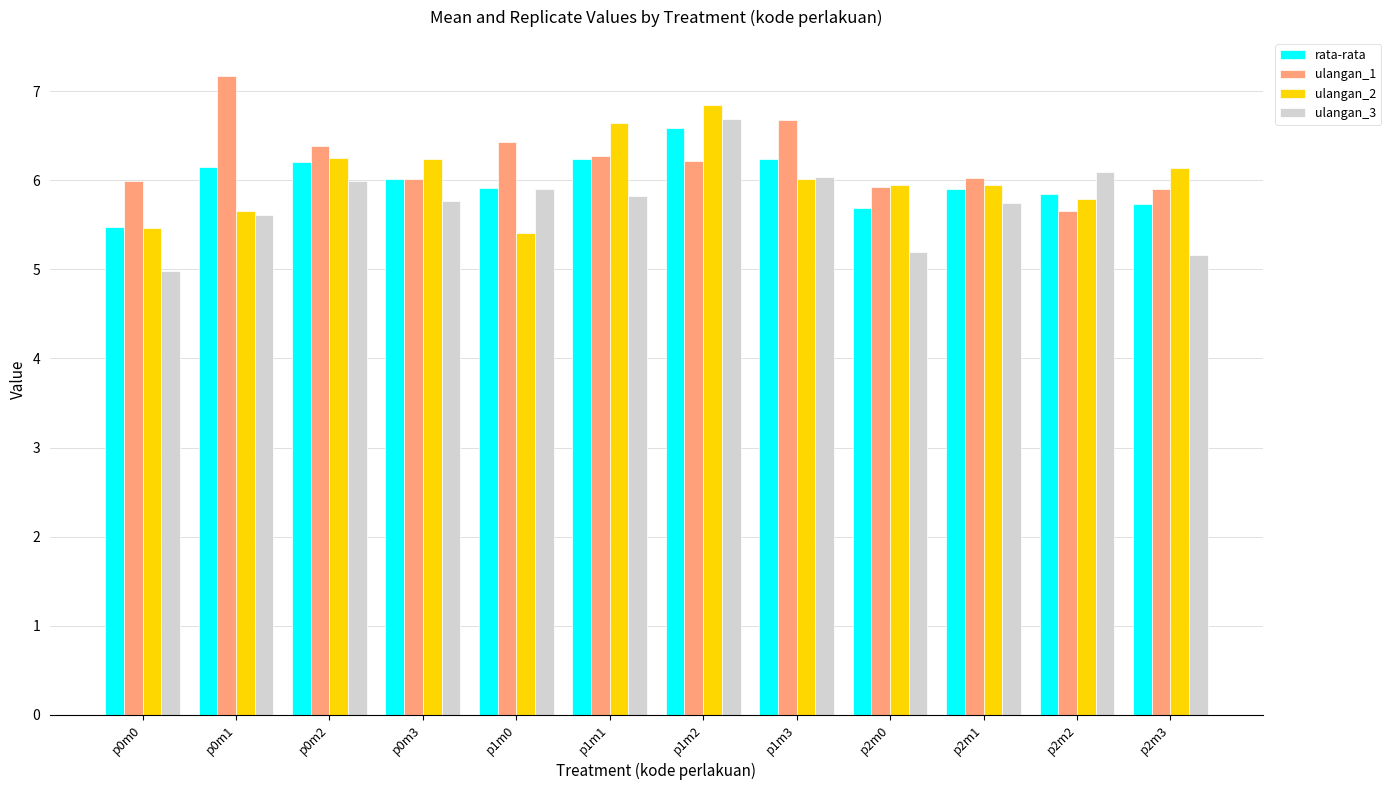

What is the spread (max minus min) of values at p2m0?

0.8